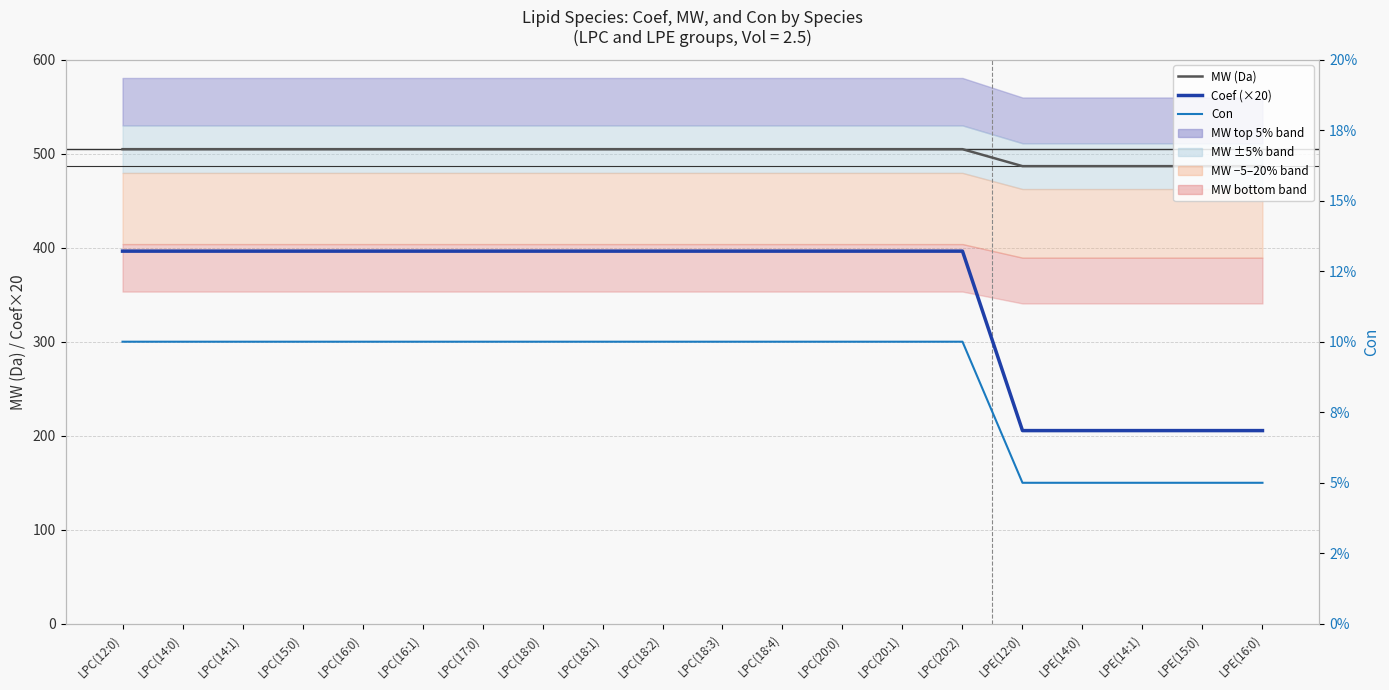

What is the sum of all Coef (×20) values?

6971.7